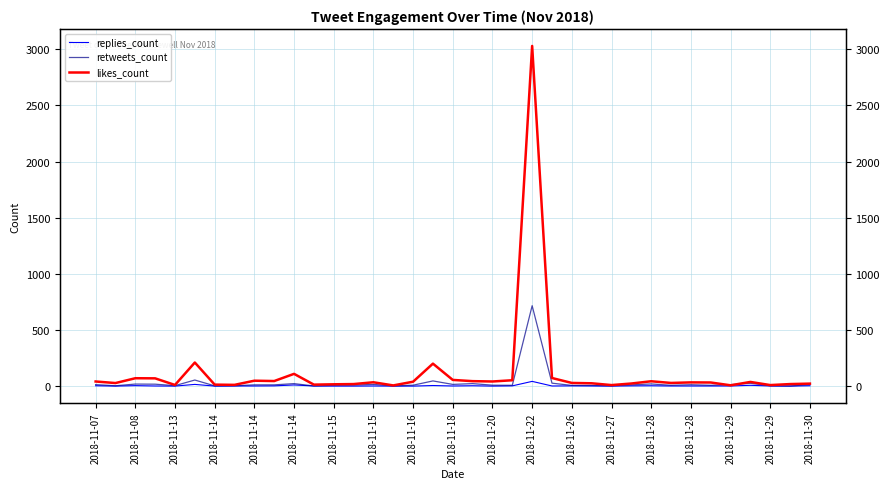

True or false: likes_count has a value of 16 at 2018-11-15.

True